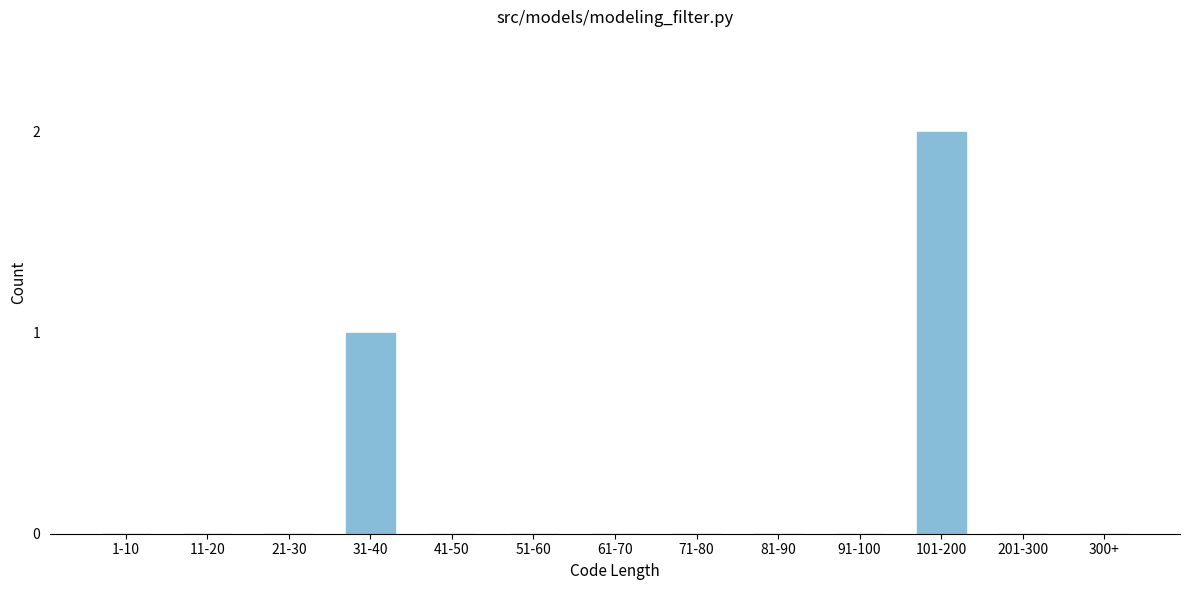

Reading right to left, extract all data points from this chart.

300+=0	201-300=0	101-200=2	91-100=0	81-90=0	71-80=0	61-70=0	51-60=0	41-50=0	31-40=1	21-30=0	11-20=0	1-10=0